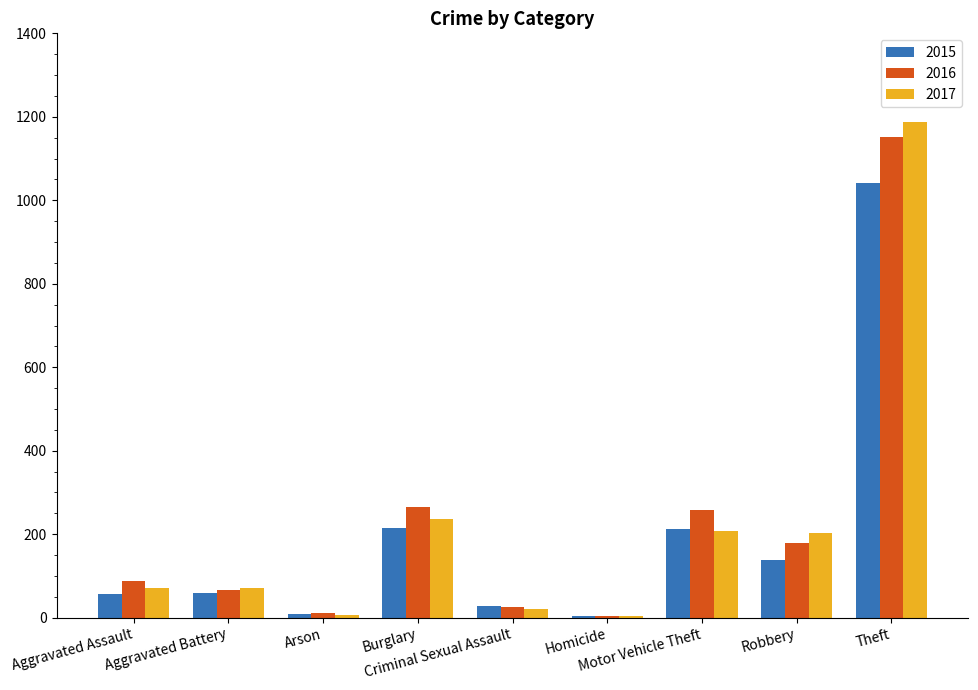

What is the maximum value shown in the chart?

1188